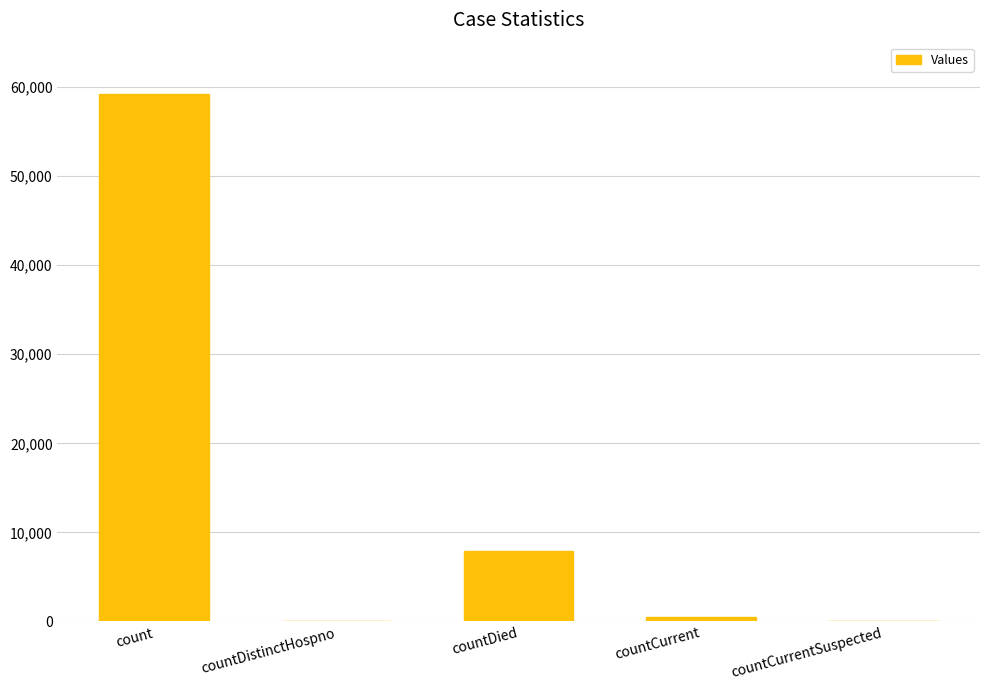

How many categories are shown in the chart?

5